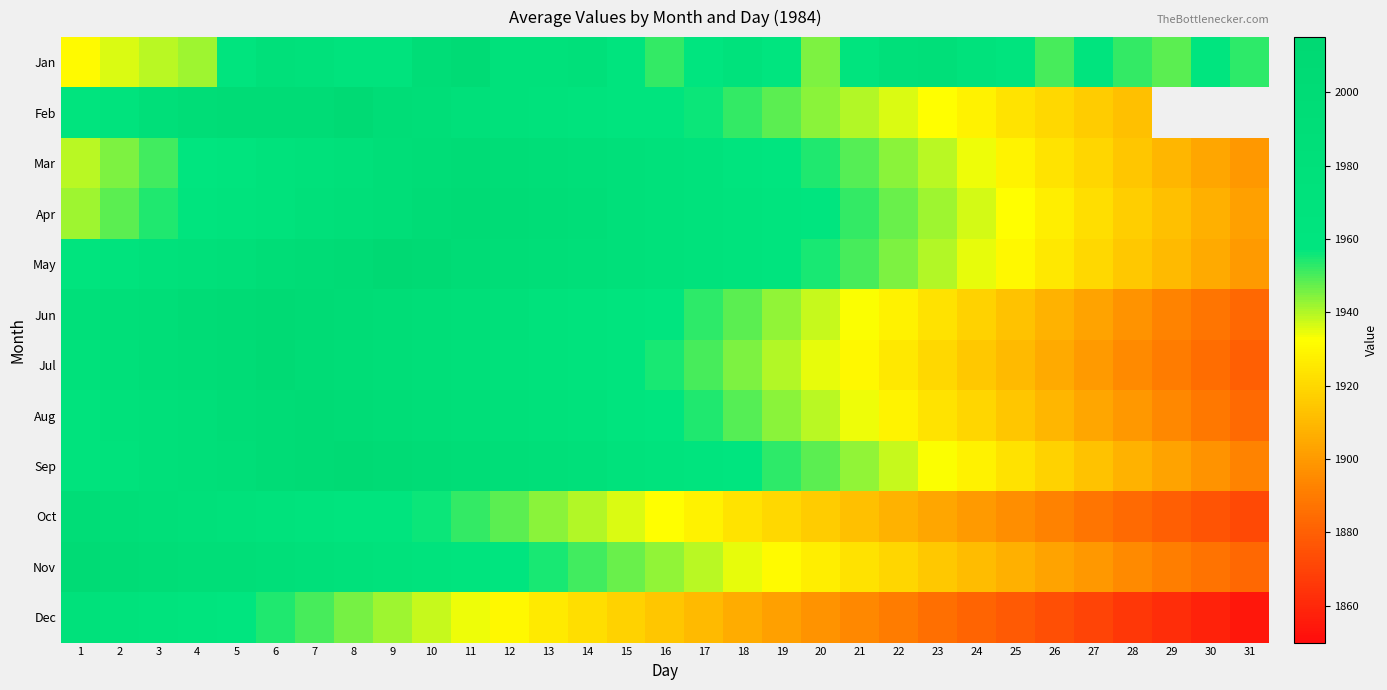

Between 23 and 6, which is larger?

23